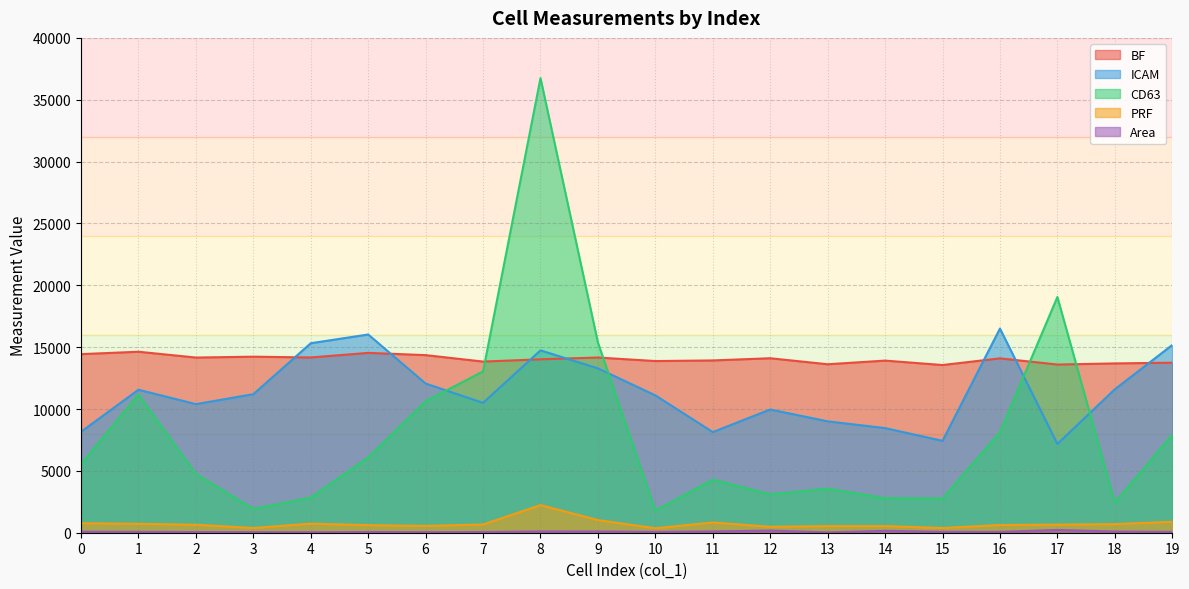

What is the difference between the PRF values at 8 and 17?

1576.0